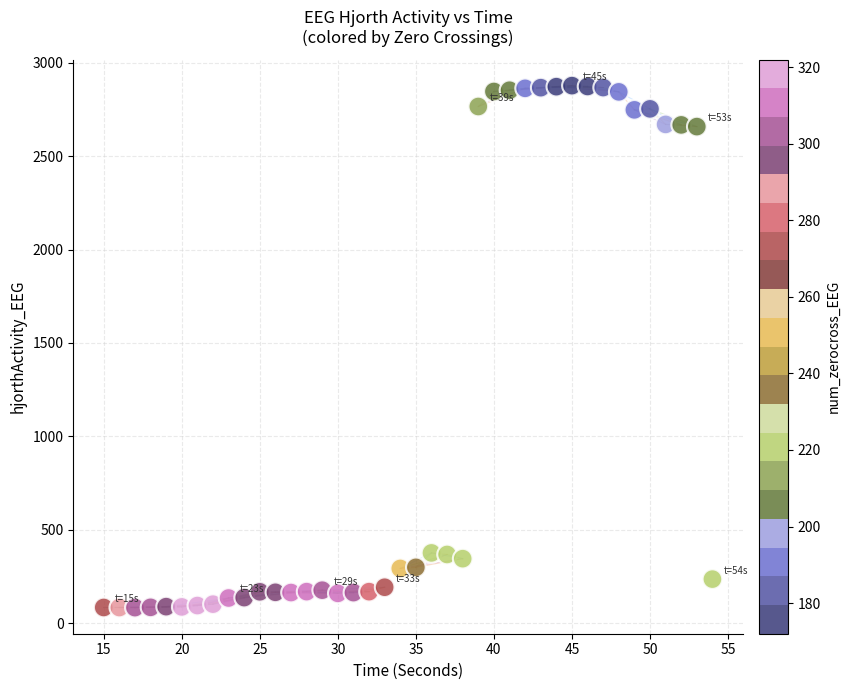

What is the range of X values (max minus min)?

39.0